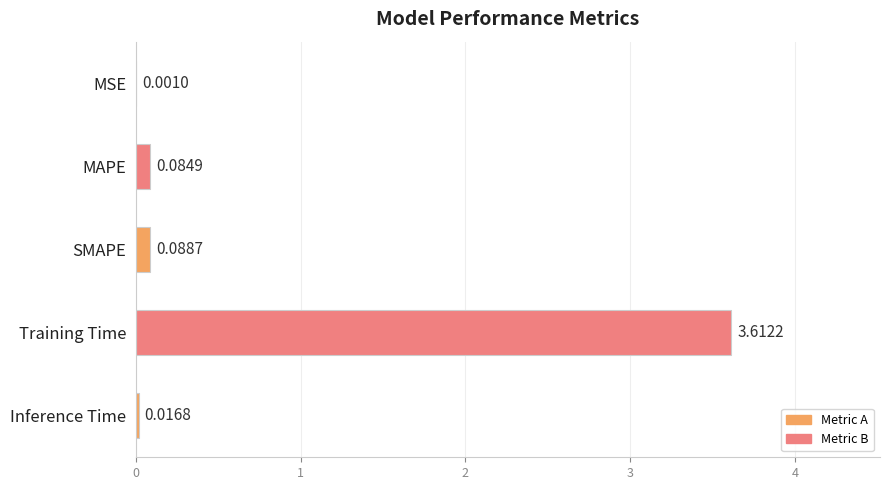

At which label is the value closest to 1?

SMAPE